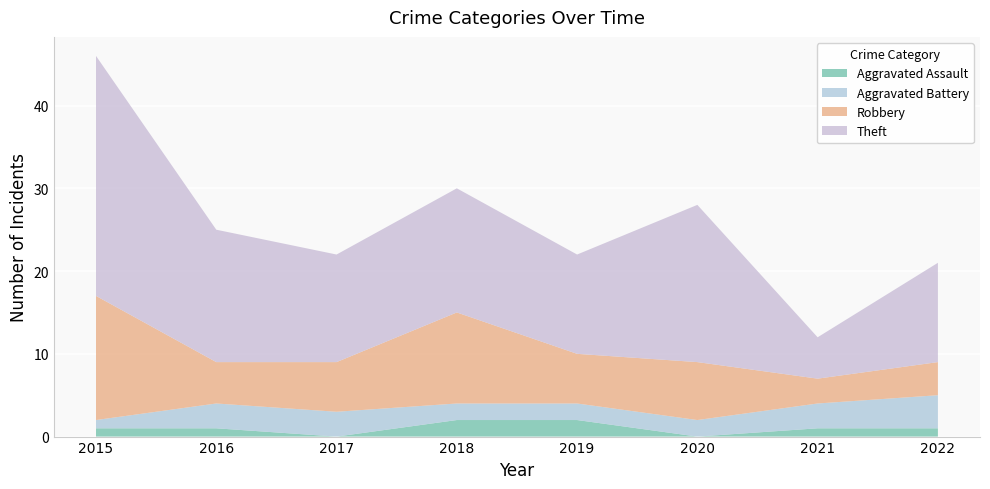

How many lines are shown in the chart?

4